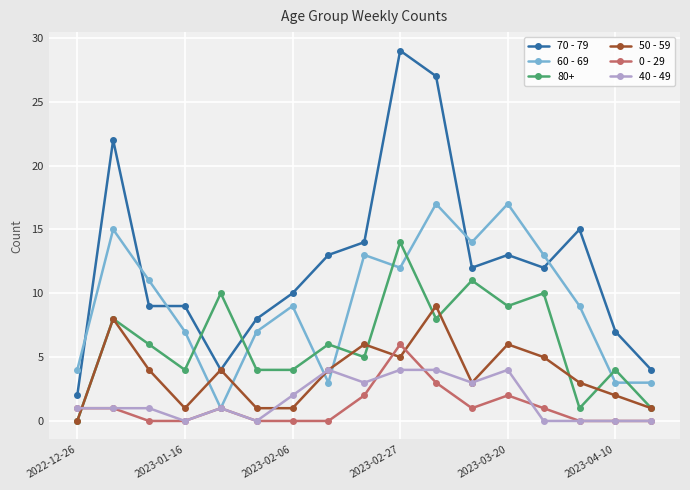

What is the value of the 50 - 59 point at the 13th from the left?

6